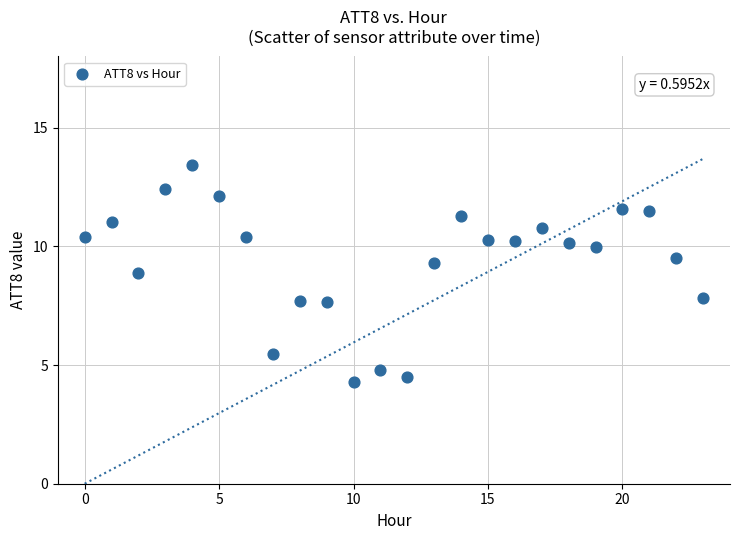

What is the range of Y values (max minus min)?

9.2